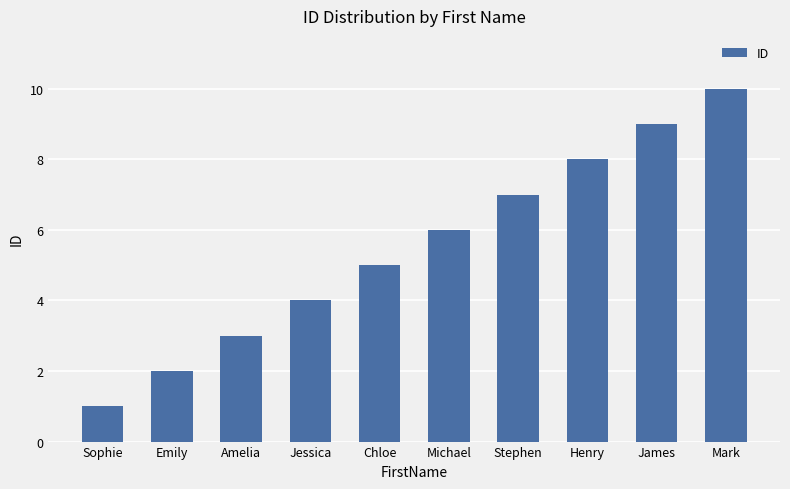

Reading right to left, transcribe all the data shown in this chart.

Mark=10	James=9	Henry=8	Stephen=7	Michael=6	Chloe=5	Jessica=4	Amelia=3	Emily=2	Sophie=1